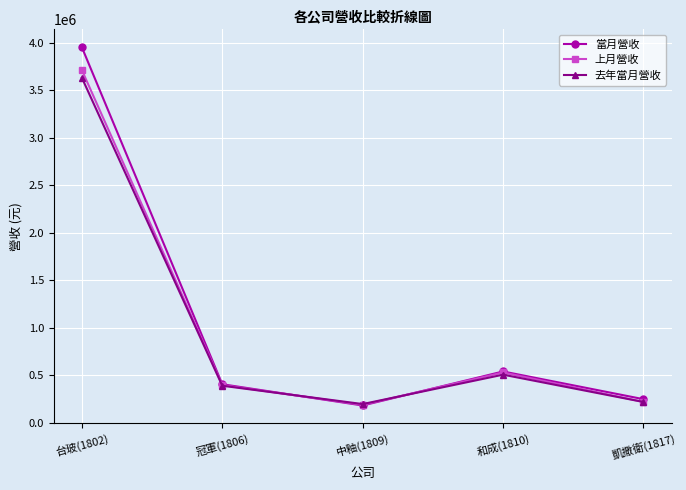

Reading left to right, transcribe all the data shown in this chart.

當月營收: 3950424	406930	183689	541205	249873
上月營收: 3710004	398167	190600	530843	221131
去年當月營收: 3629790	391257	198588	507601	220381